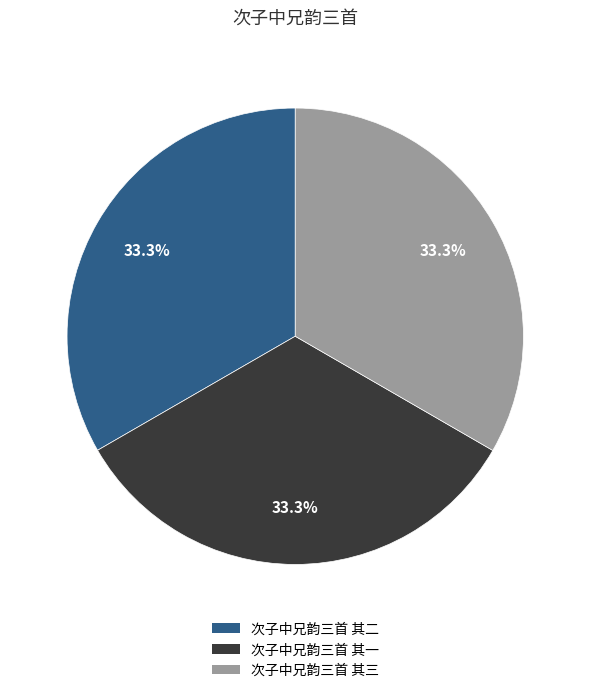

How many segments does this pie chart have?

3